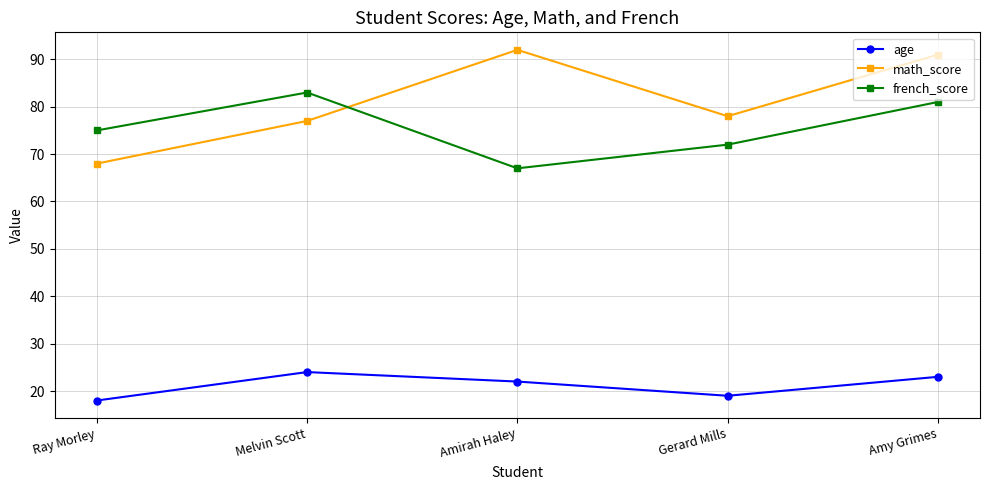

Which category has the lowest value in the french_score series?

Amirah Haley